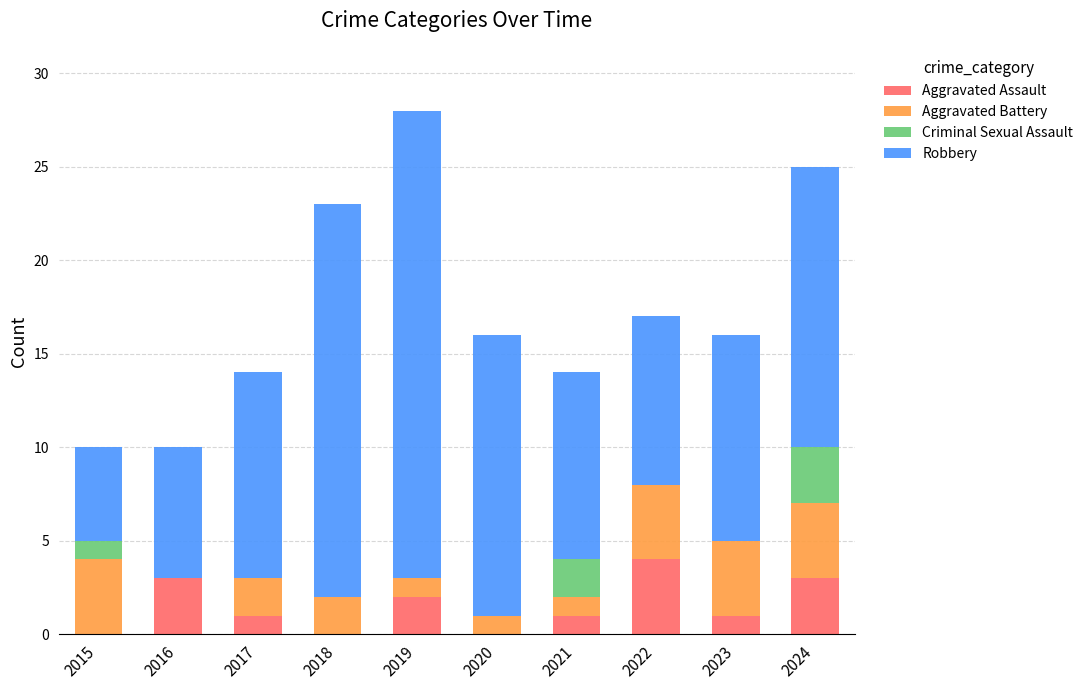

What is the total value across all series at 2017?

14